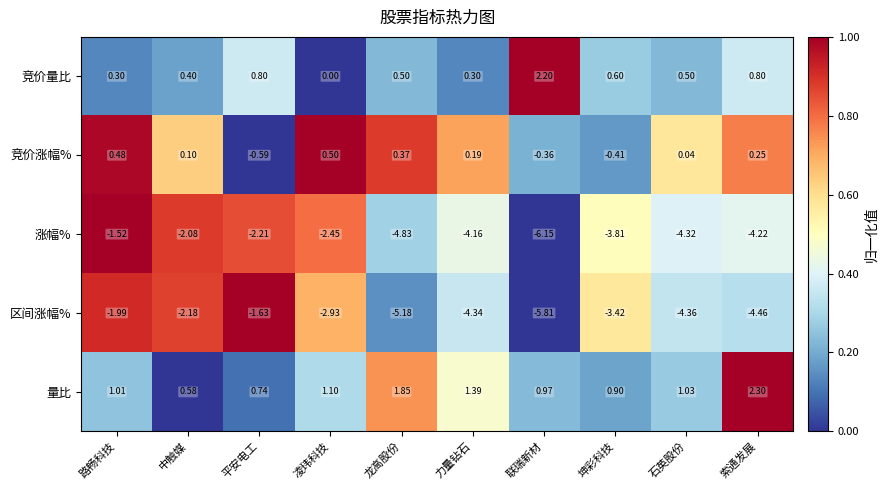

Rank the series by their maximum value, from lowest to highest.

区间涨幅%, 涨幅%, 竞价涨幅%, 竞价量比, 量比